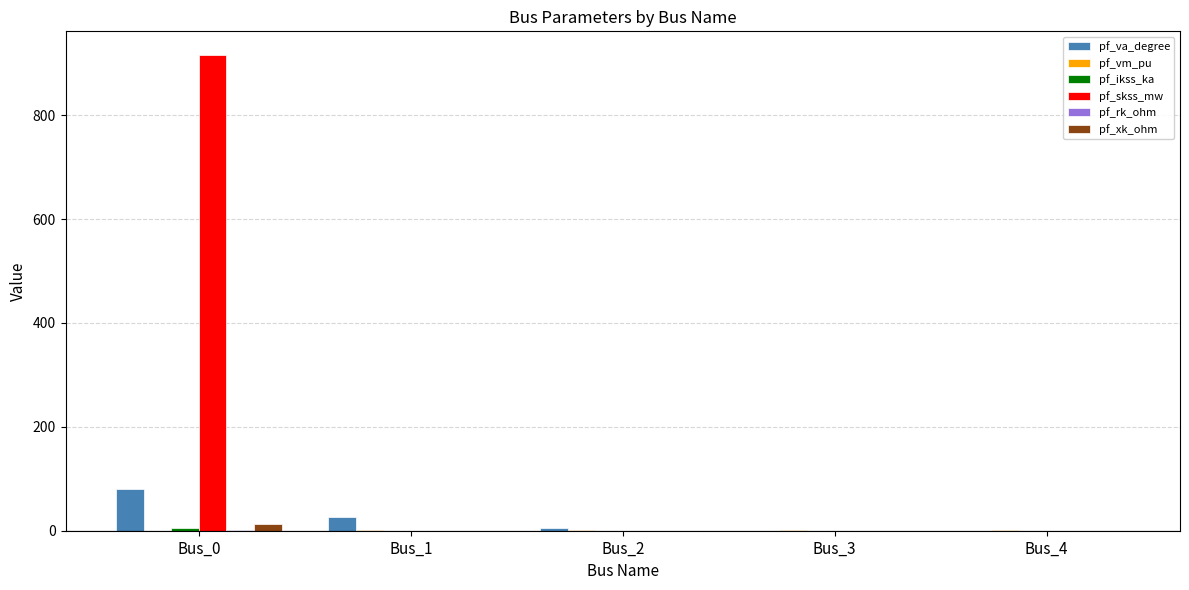

Which series has the largest total across all categories?

pf_skss_mw